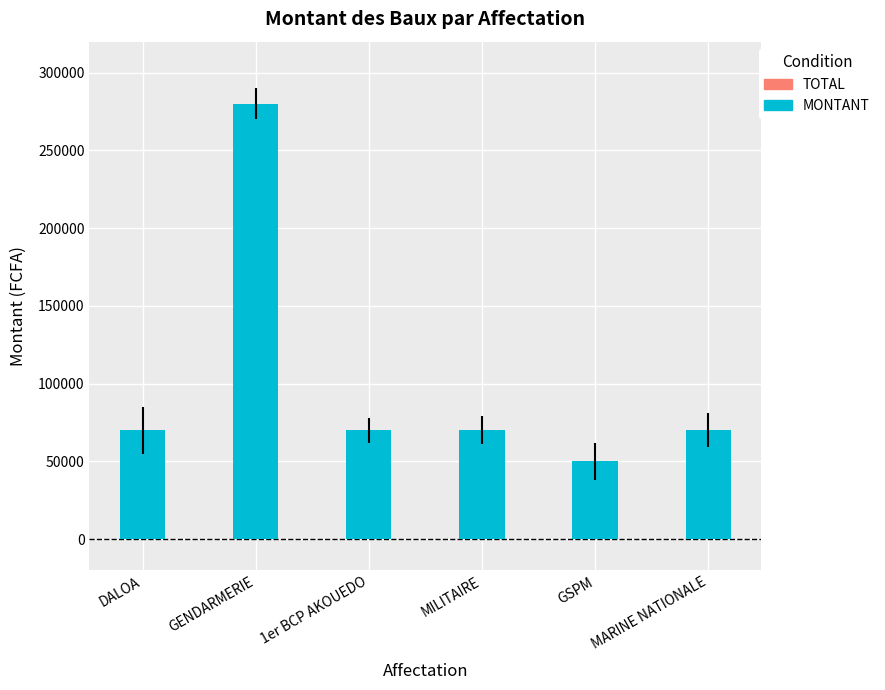

Reading left to right, extract all data points from this chart.

DALOA=70000	GENDARMERIE=280000	1er BCP AKOUEDO=70000	MILITAIRE=70000	GSPM=50000	MARINE NATIONALE=70000